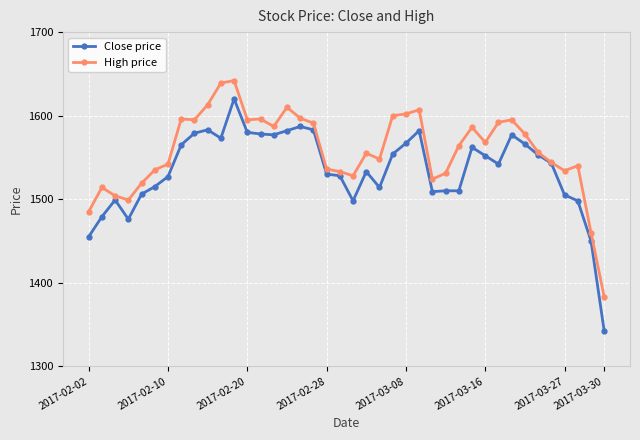

At how many categories does at least one series exceed 1374?

40